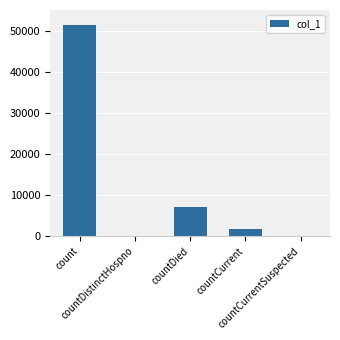

Reading left to right, transcribe all the data shown in this chart.

51306	0	7164	1705	0